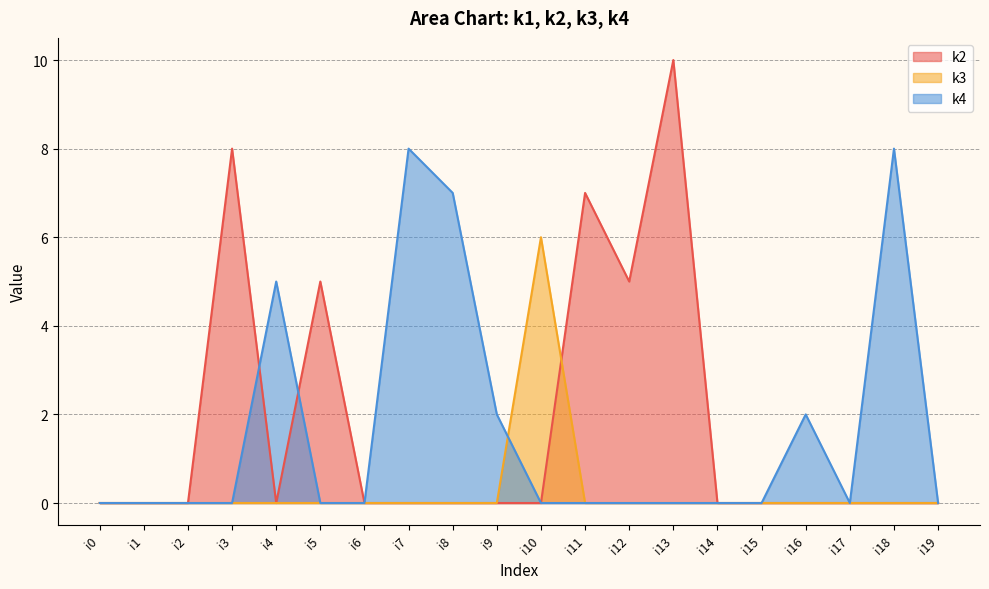

What is the spread (max minus min) of values at i18?

8